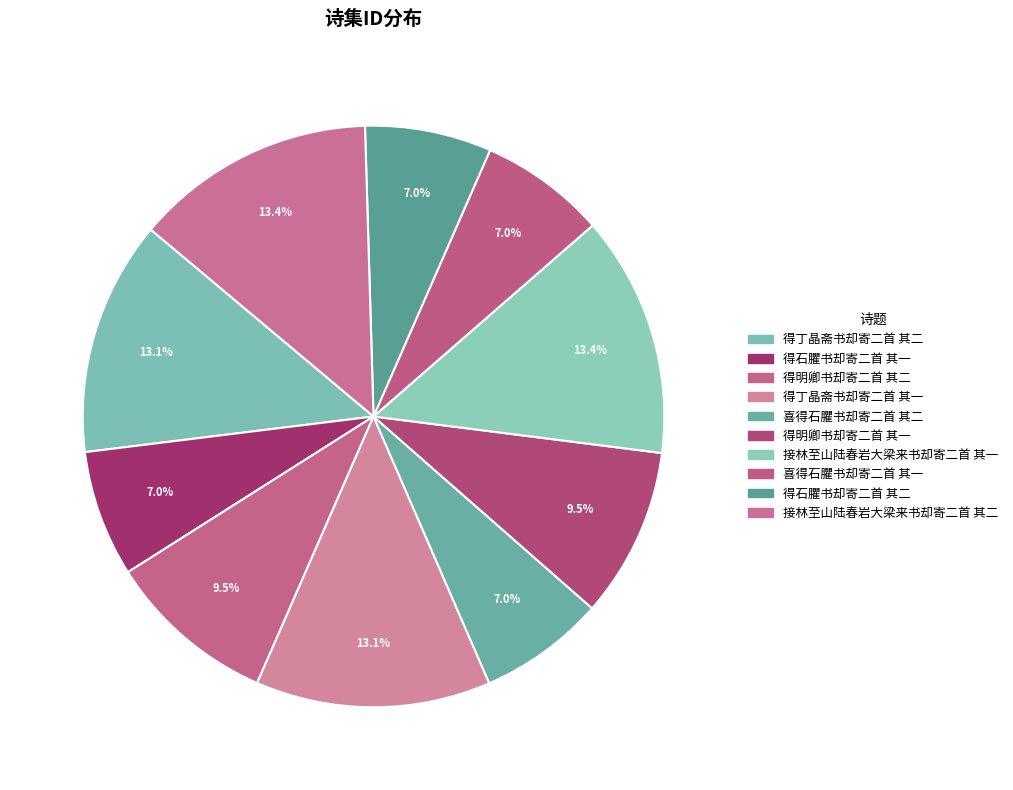

Which slice is the largest?

接林至山陆春岩大梁来书却寄二首 其二